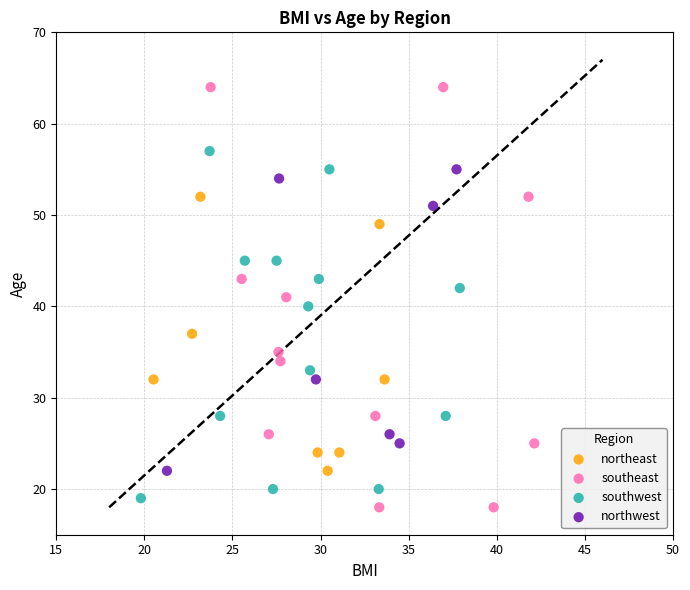

What are all the series names shown in the legend?

northeast, southeast, southwest, northwest